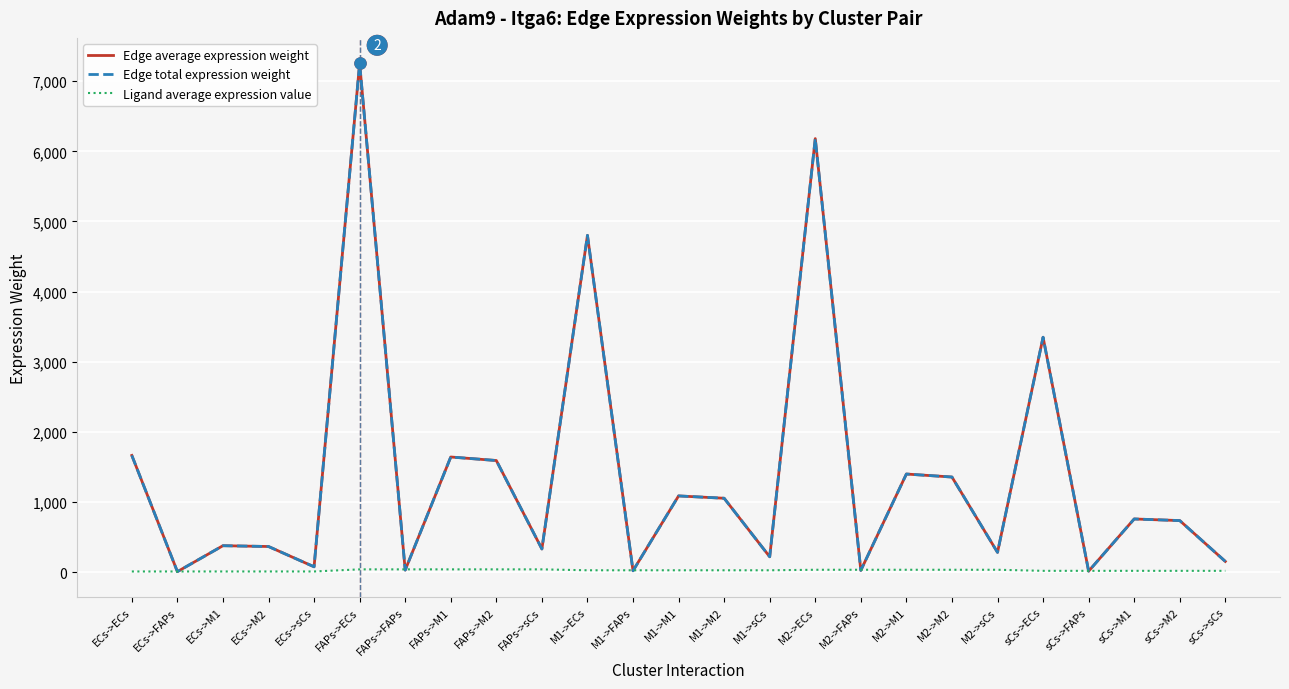

Reading left to right, what are all the values shown in this chart?

Edge average expression weight: ECs->ECs=1663.7	ECs->FAPs=6.6	ECs->M1=376.4	ECs->M2=364.8	ECs->sCs=75.6	FAPs->ECs=7255.6	FAPs->FAPs=28.8	FAPs->M1=1641.3	FAPs->M2=1591.1	FAPs->sCs=329.8	M1->ECs=4802.1	M1->FAPs=19.0	M1->M1=1086.3	M1->M2=1053.0	M1->sCs=218.3	M2->ECs=6182.0	M2->FAPs=24.5	M2->M1=1398.4	M2->M2=1355.6	M2->sCs=281.0	sCs->ECs=3349.3	sCs->FAPs=13.3	sCs->M1=757.6	sCs->M2=734.5	sCs->sCs=152.3
Edge total expression weight: ECs->ECs=1663.7	ECs->FAPs=6.6	ECs->M1=376.4	ECs->M2=364.8	ECs->sCs=75.6	FAPs->ECs=7255.6	FAPs->FAPs=28.8	FAPs->M1=1641.3	FAPs->M2=1591.1	FAPs->sCs=329.8	M1->ECs=4802.1	M1->FAPs=19.0	M1->M1=1086.3	M1->M2=1053.0	M1->sCs=218.3	M2->ECs=6182.0	M2->FAPs=24.5	M2->M1=1398.4	M2->M2=1355.6	M2->sCs=281.0	sCs->ECs=3349.3	sCs->FAPs=13.3	sCs->M1=757.6	sCs->M2=734.5	sCs->sCs=152.3
Ligand average expression value: ECs->ECs=8.9	ECs->FAPs=8.9	ECs->M1=8.9	ECs->M2=8.9	ECs->sCs=8.9	FAPs->ECs=39.0	FAPs->FAPs=39.0	FAPs->M1=39.0	FAPs->M2=39.0	FAPs->sCs=39.0	M1->ECs=25.8	M1->FAPs=25.8	M1->M1=25.8	M1->M2=25.8	M1->sCs=25.8	M2->ECs=33.2	M2->FAPs=33.2	M2->M1=33.2	M2->M2=33.2	M2->sCs=33.2	sCs->ECs=18.0	sCs->FAPs=18.0	sCs->M1=18.0	sCs->M2=18.0	sCs->sCs=18.0